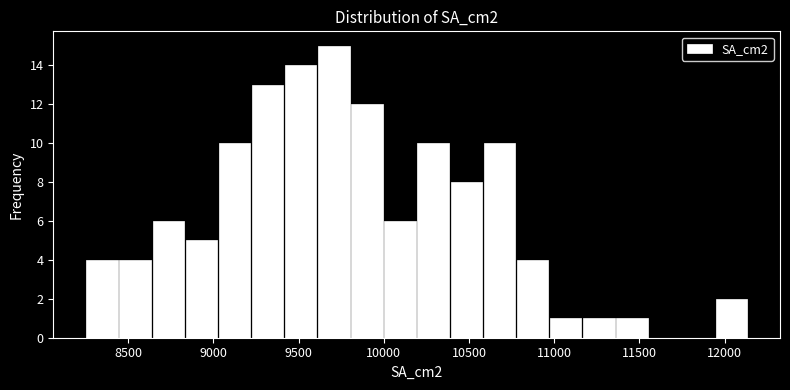

Around what value on the x-axis is the tallest bar? Give the approximate position of its centre, as read against the axis.

9700